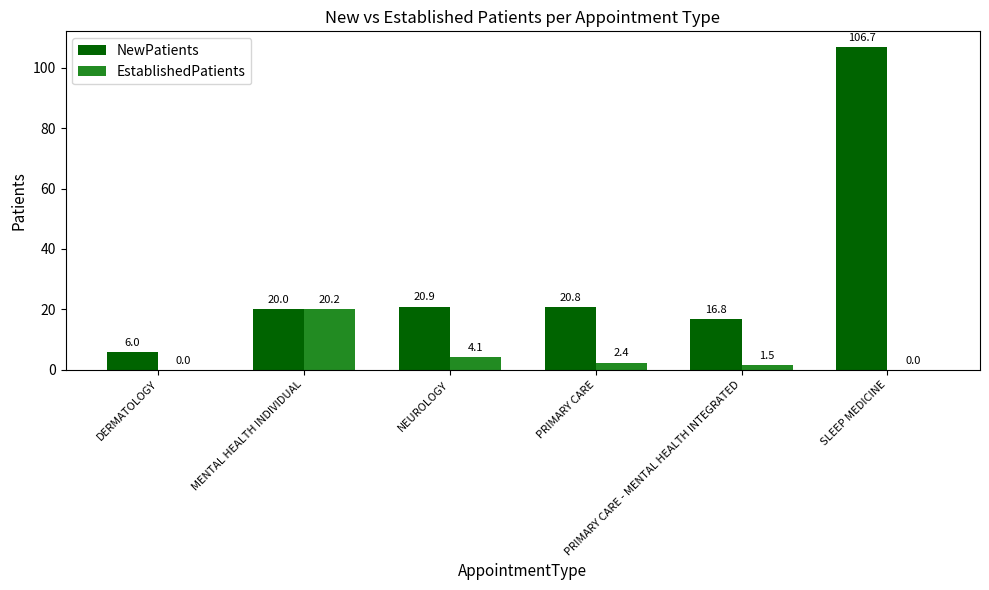

True or false: EstablishedPatients has a value of 1.5 at PRIMARY CARE - MENTAL HEALTH INTEGRATED.

True